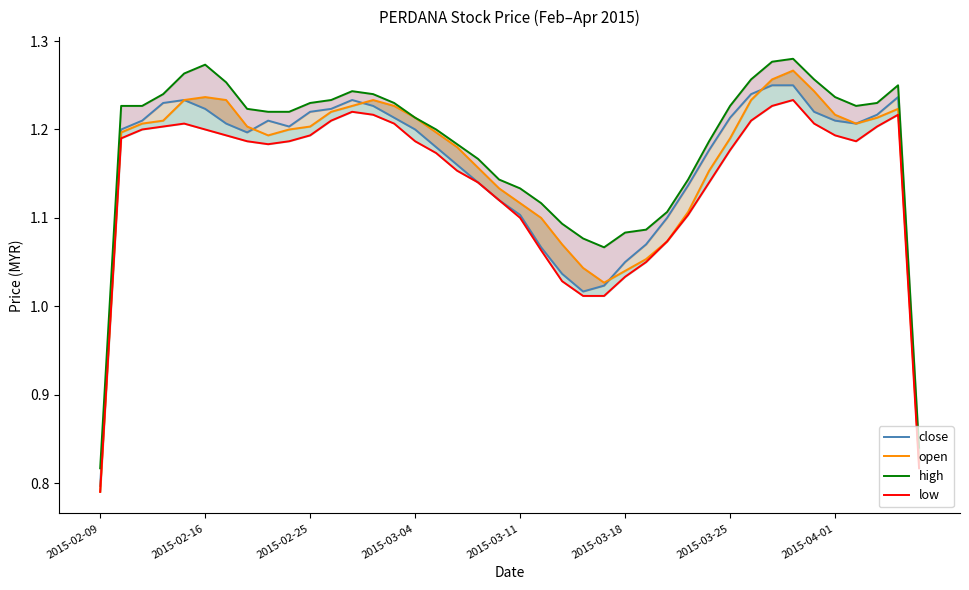

Is the value of open at 2015-02-16 greater than the value of close at 29?

Yes